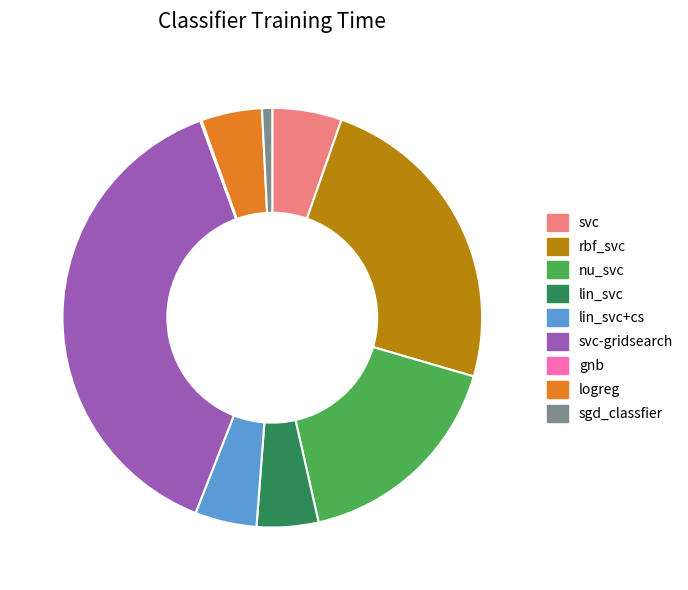

Does nu_svc account for over 50% of the chart?

No